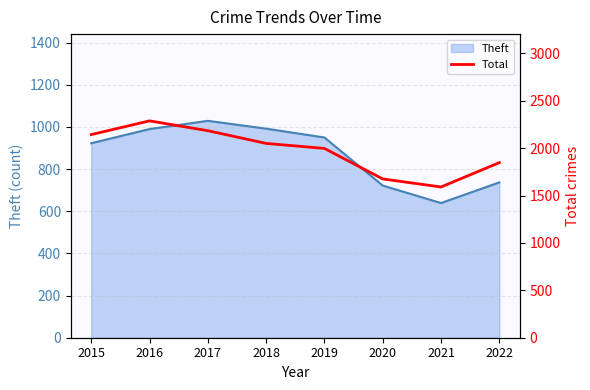

List the labels in order of value, smallest first.

2021, 2020, 2022, 2019, 2018, 2015, 2017, 2016